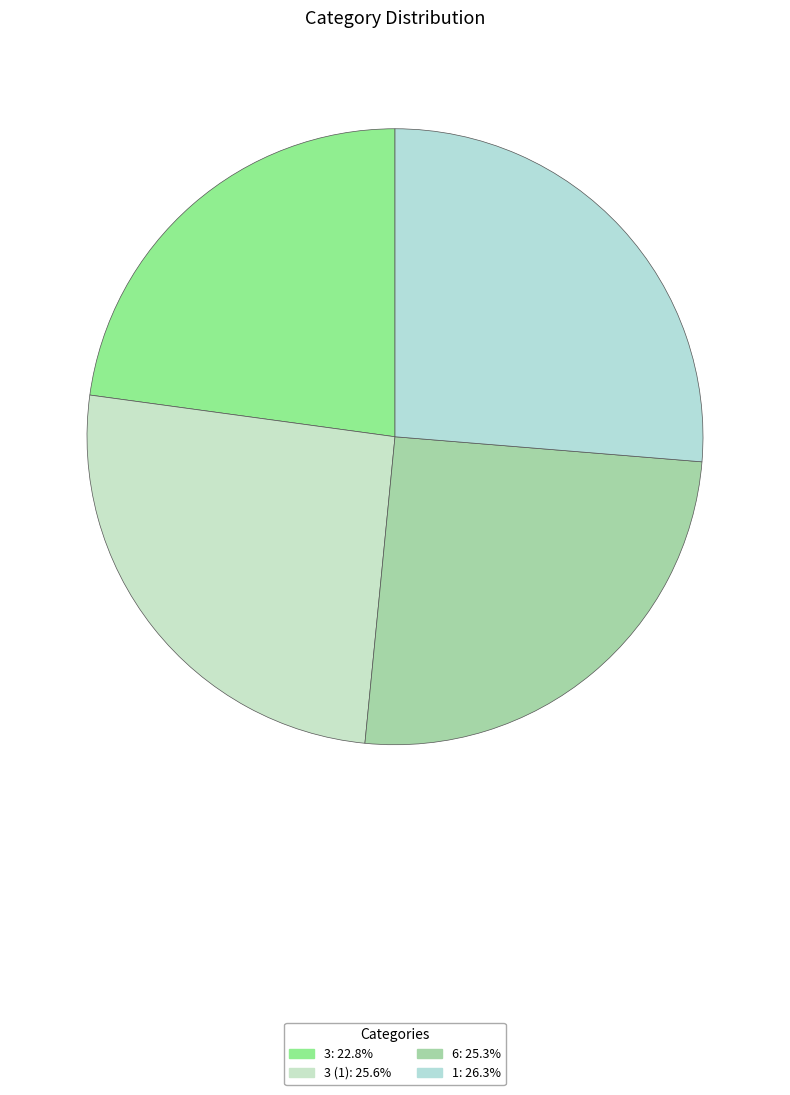

Count the number of slices in the pie.

4